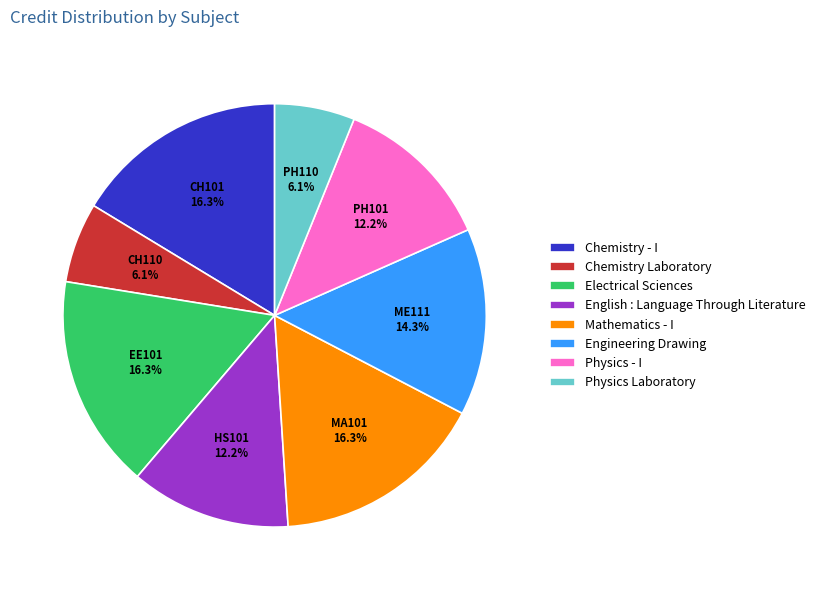

To the nearest percent, what percentage of the pie is Mathematics - I?

16%